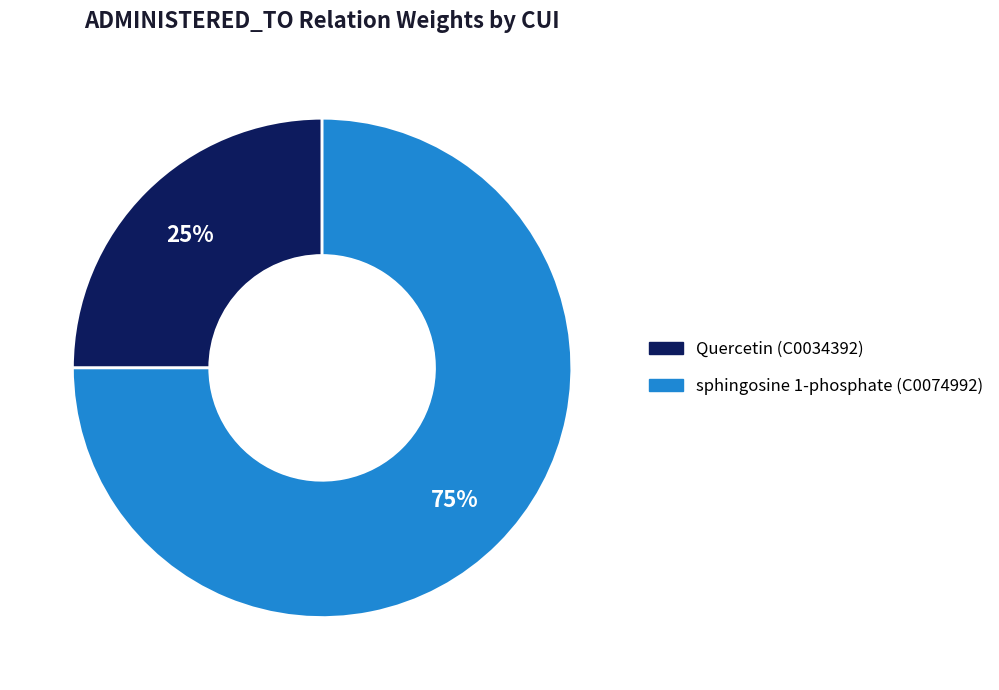

To the nearest percent, what is the average slice percentage?

50%